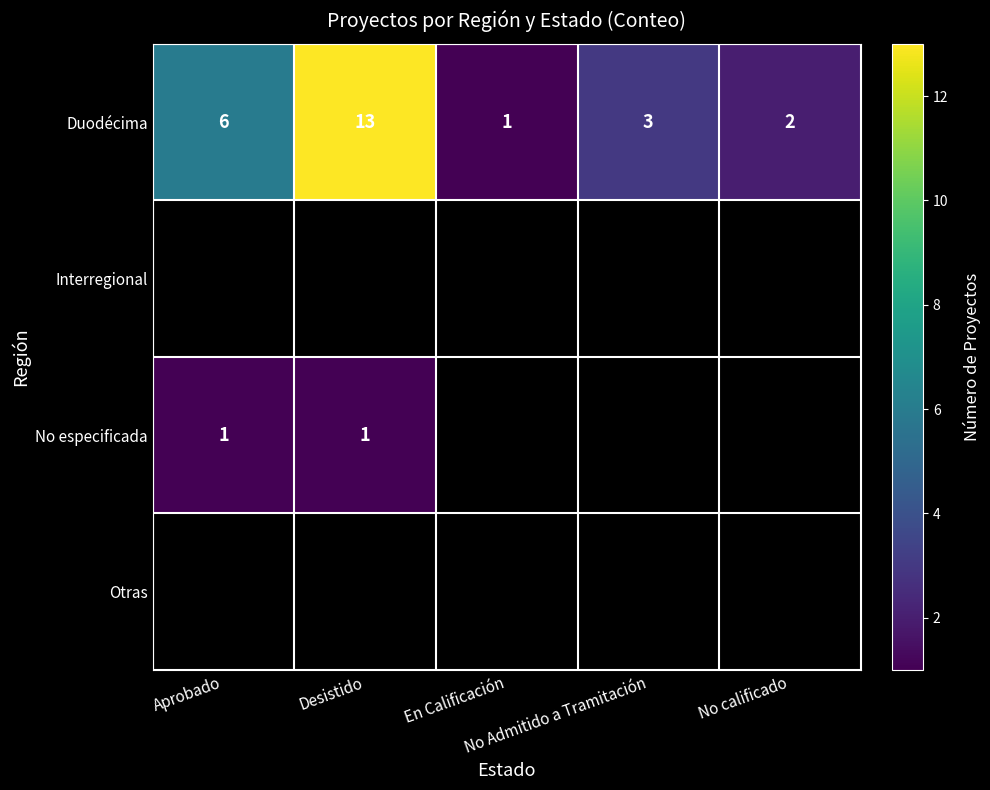

What is the maximum value for Duodécima?

13